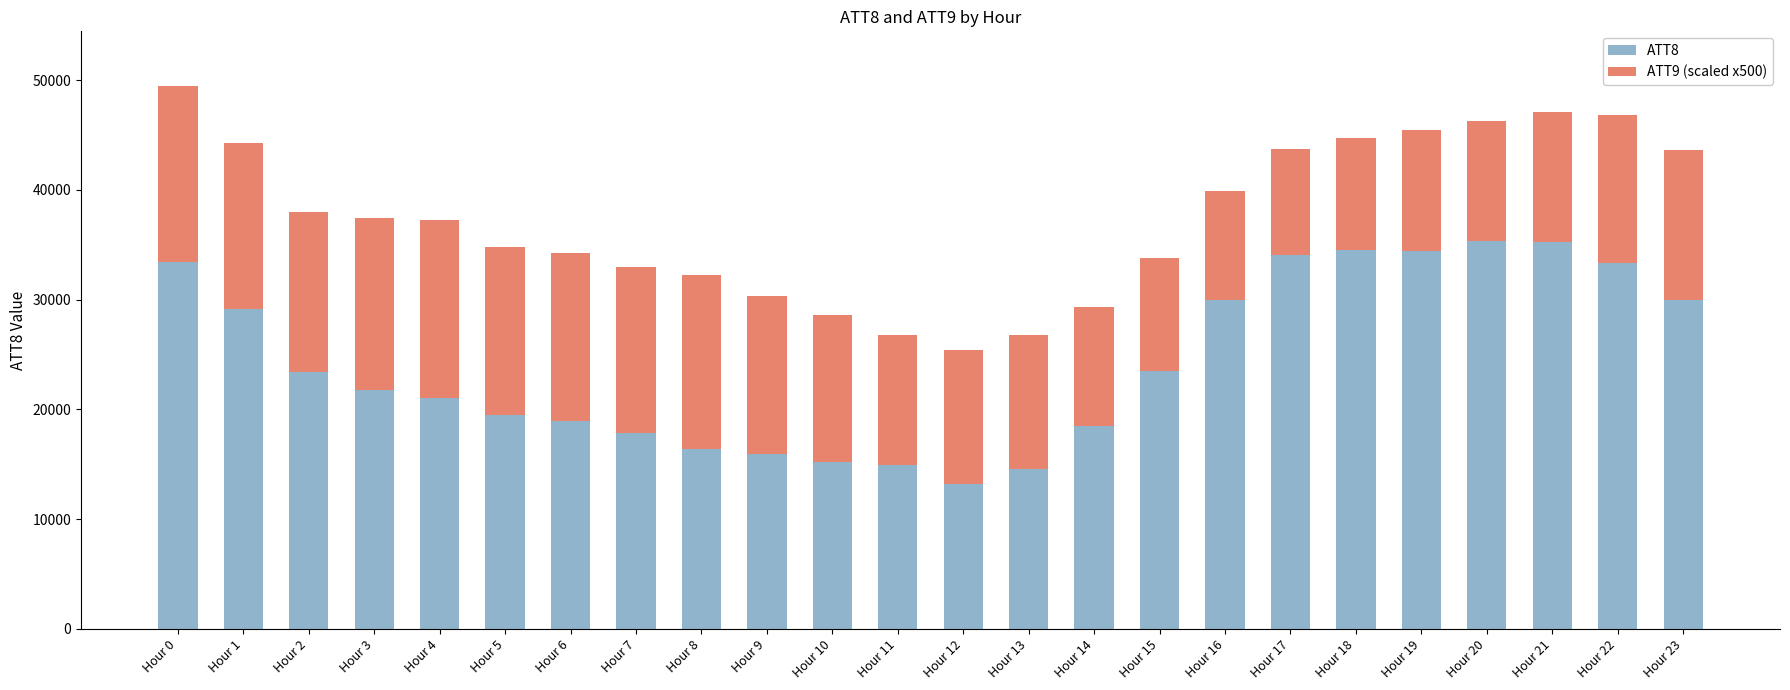

Does the chart contain any negative values?

No